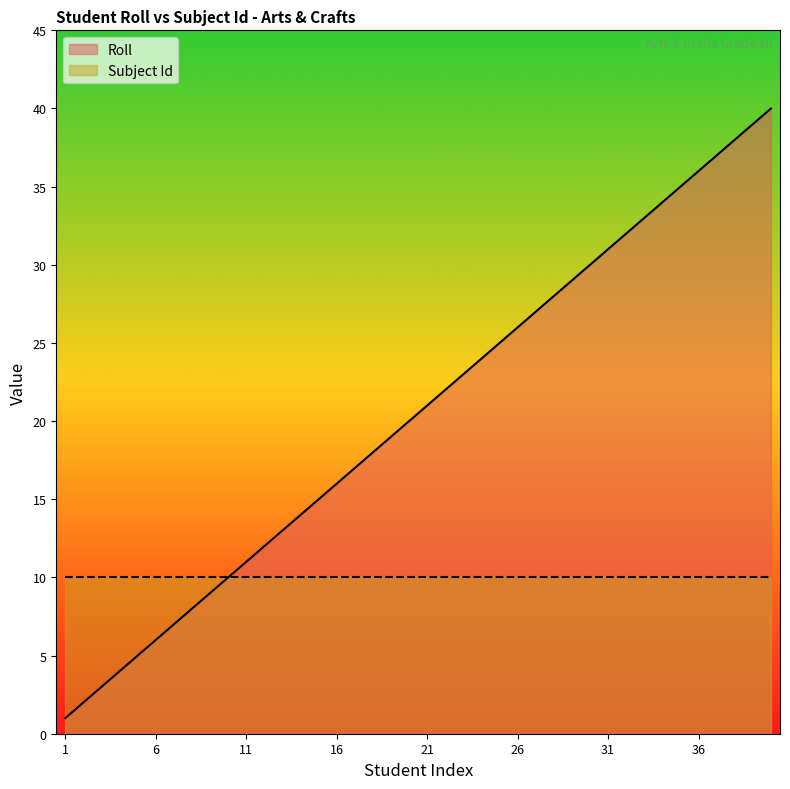

True or false: the data shows 20 at 20.

True